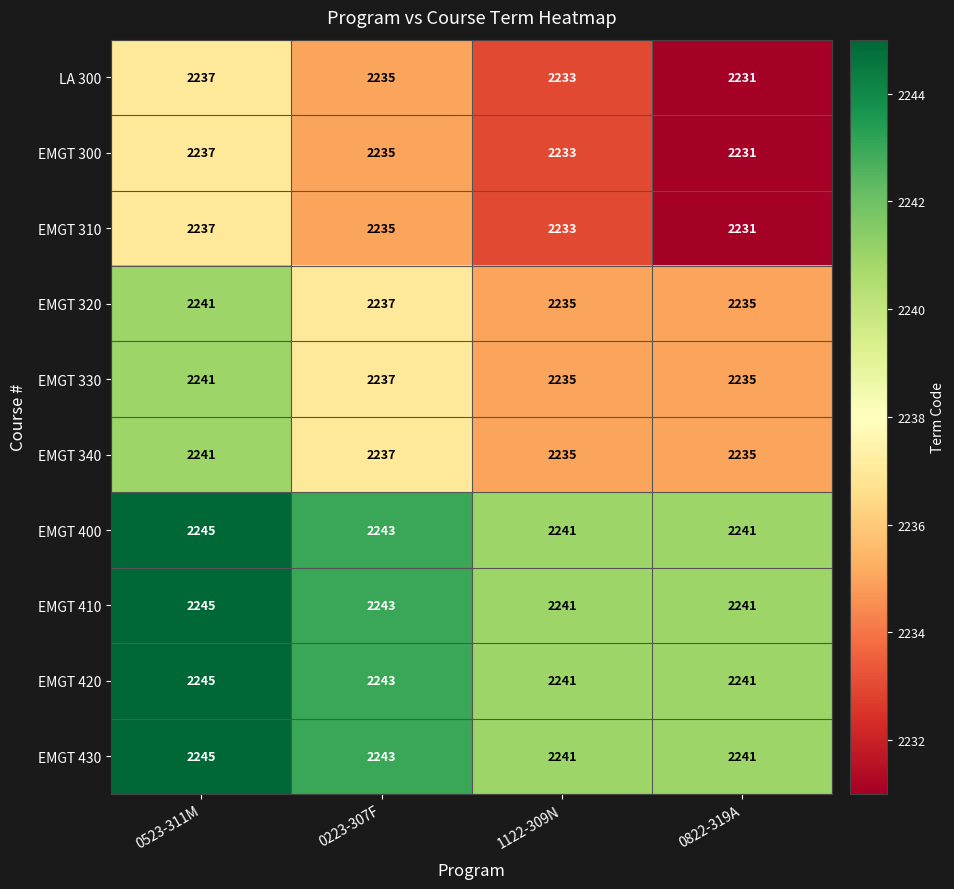

What is the total value across all series at 0822-319A?

22362